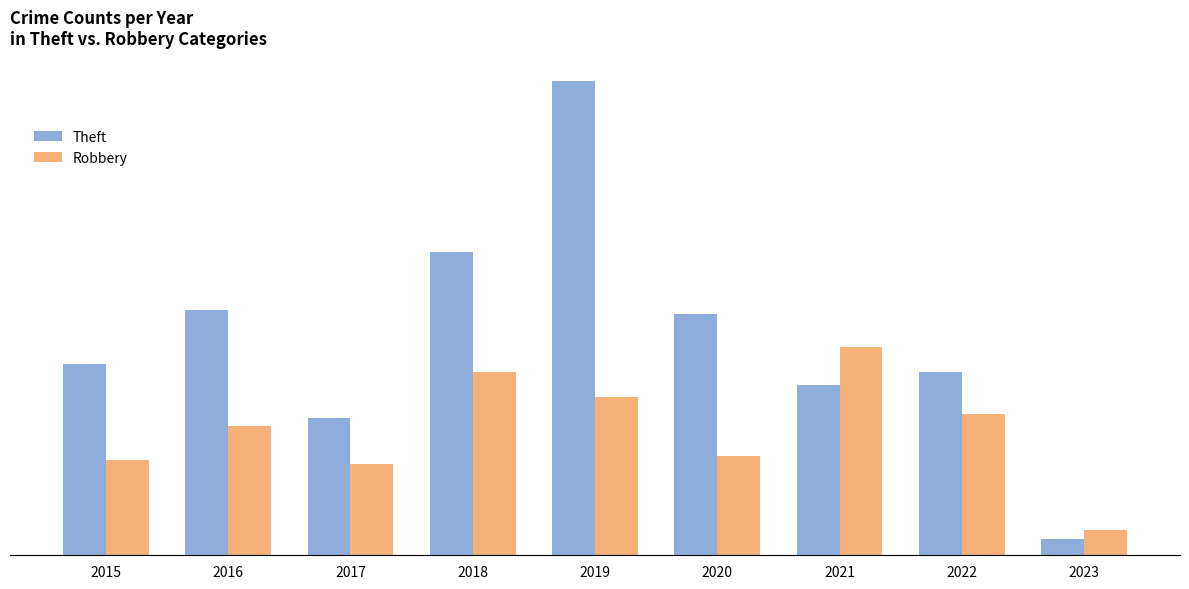

What are all the series names shown in the legend?

Theft, Robbery